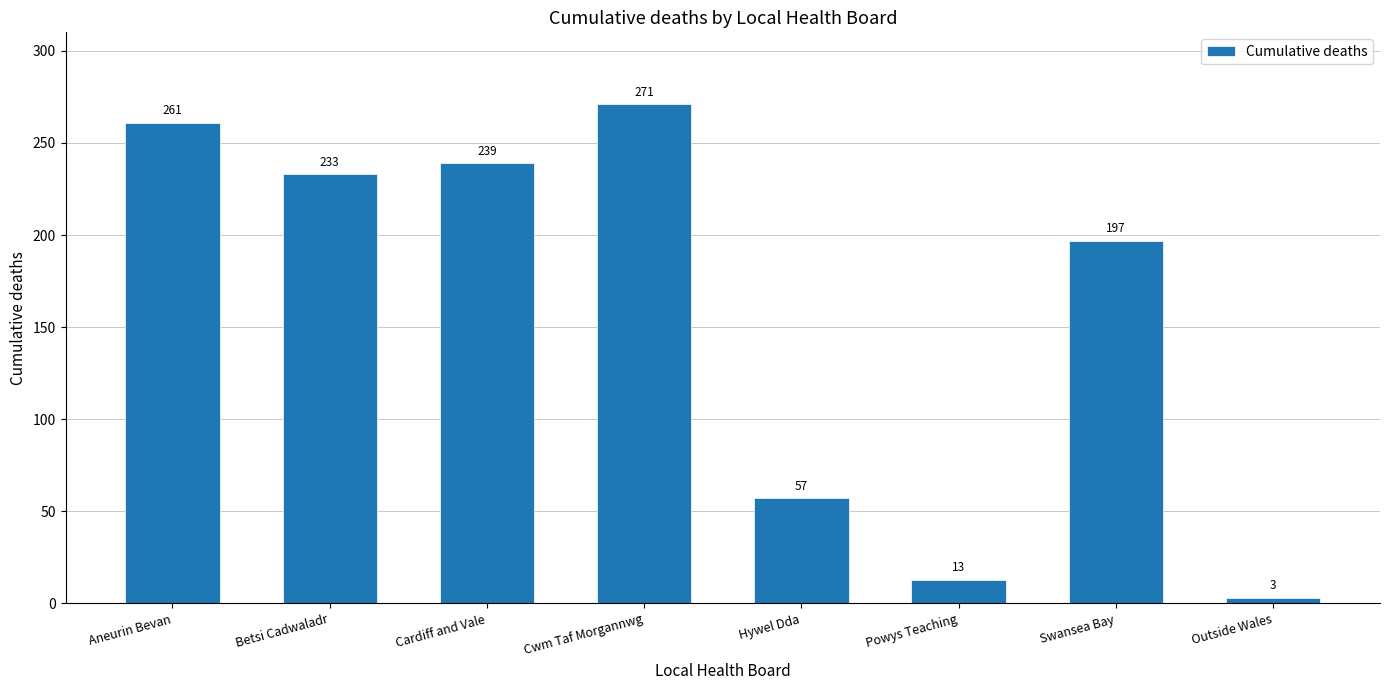

Which category has the highest value across all series?

Cwm Taf Morgannwg